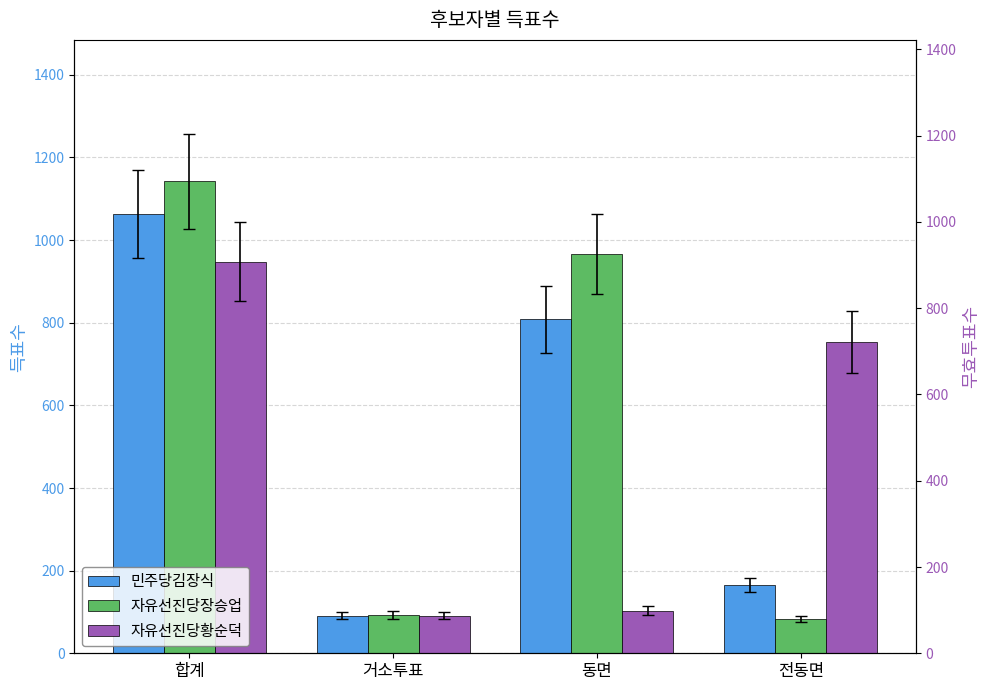

Are the bars grouped side by side (vs. stacked)?

Yes